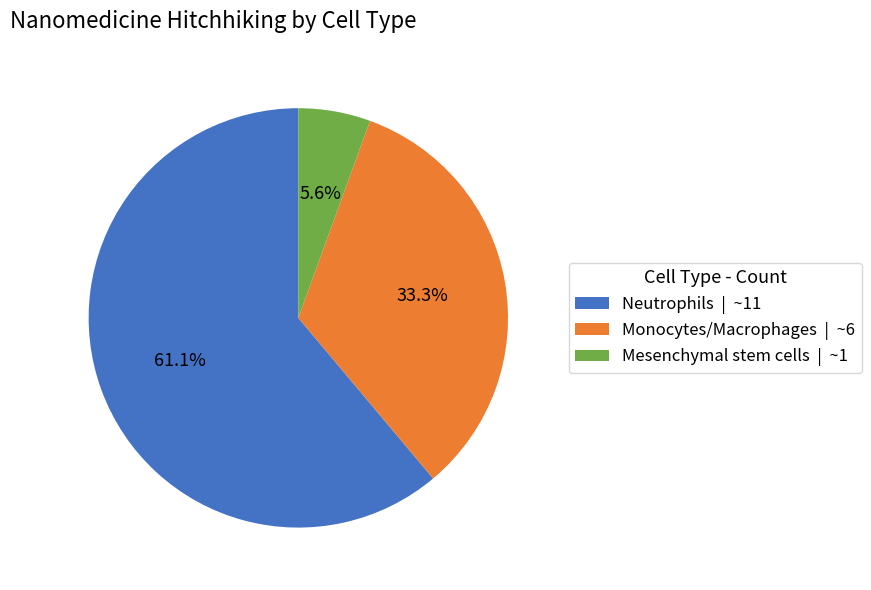

What percentage is the Monocytes/Macrophages slice, to the nearest percent?

33%